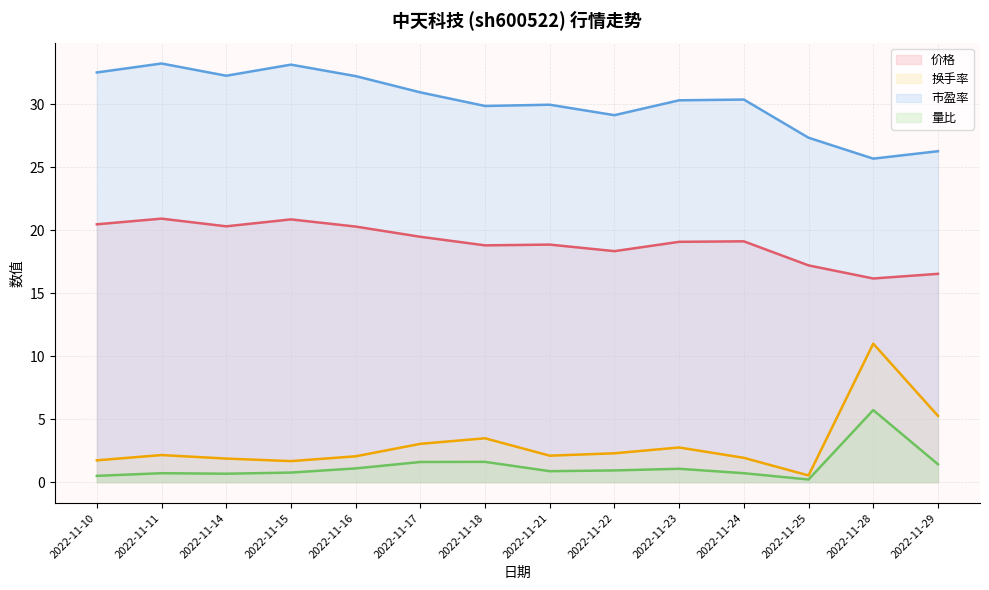

Does the chart display data point markers on the line(s)?

No